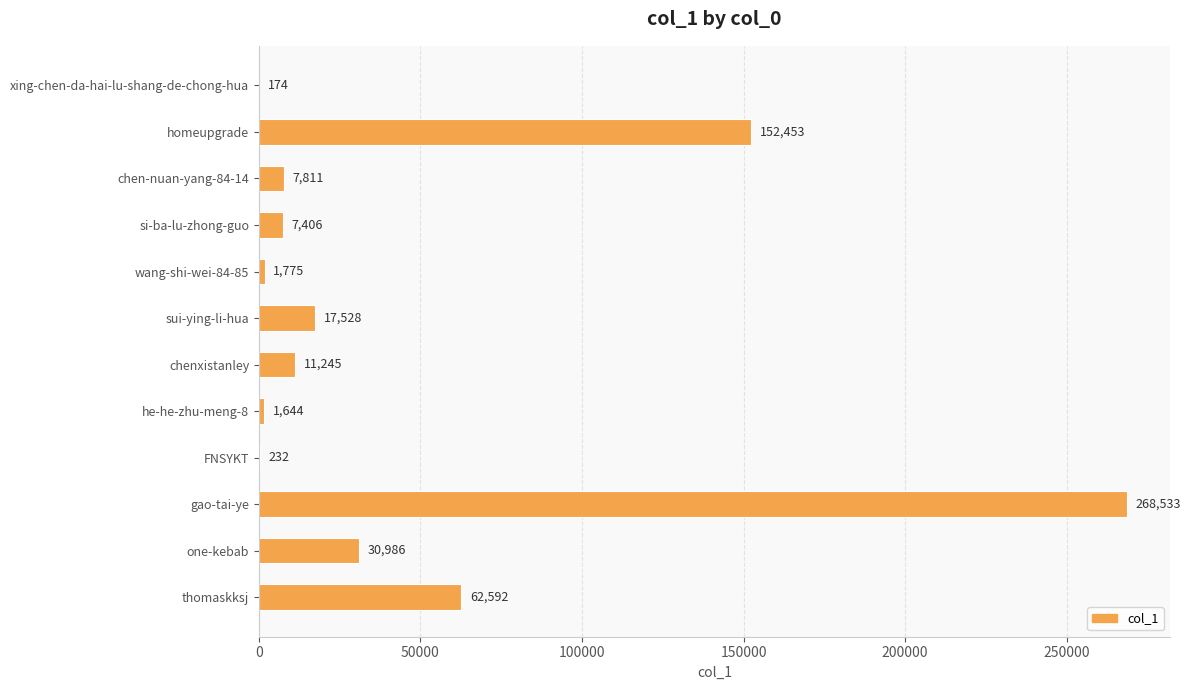

Are the bars grouped side by side (vs. stacked)?

No